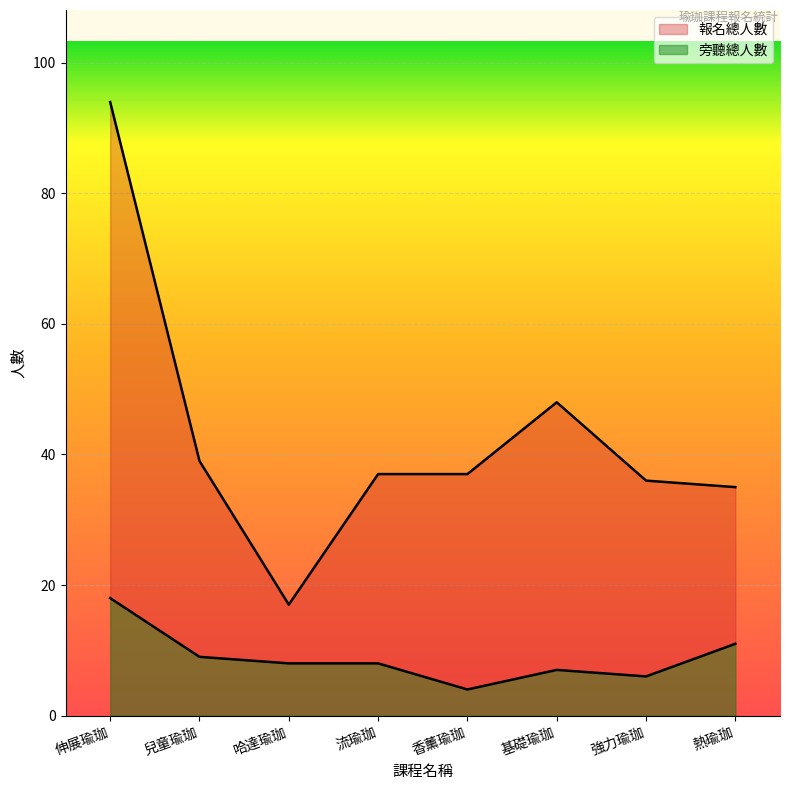

What is the average value of the 報名總人數 series?

43